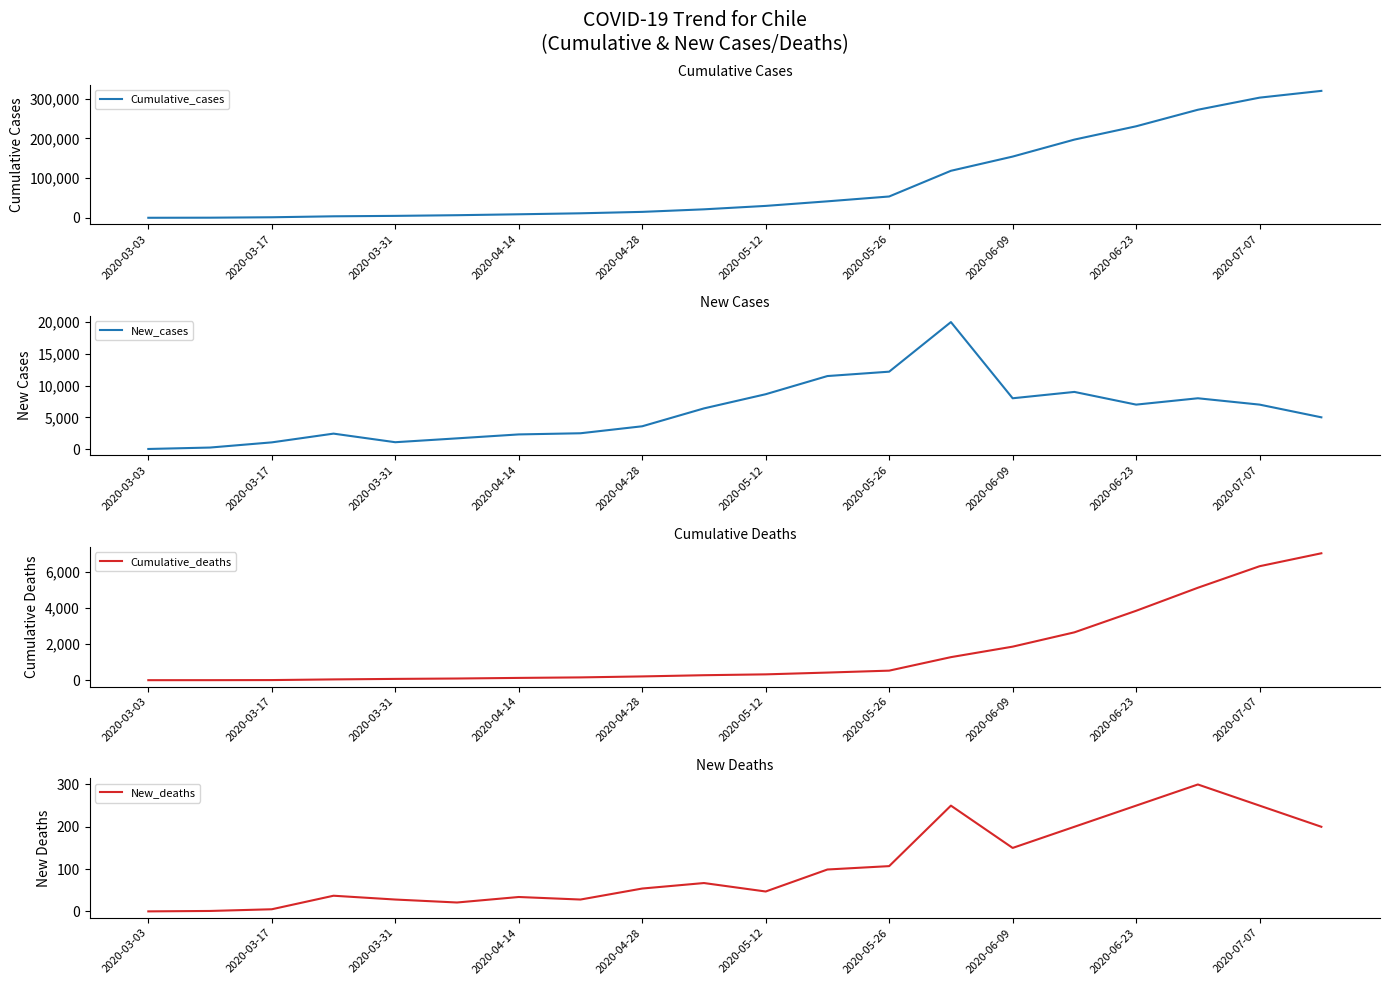

At which label is Cumulative_cases closest to 159753?

2020-06-09